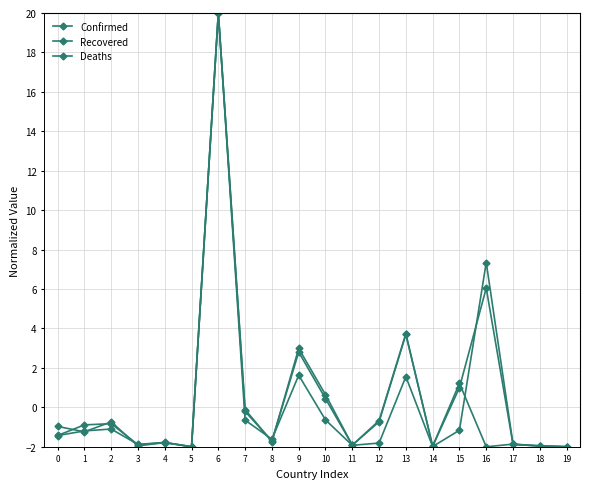

Is this an area chart (filled region under the line)?

No